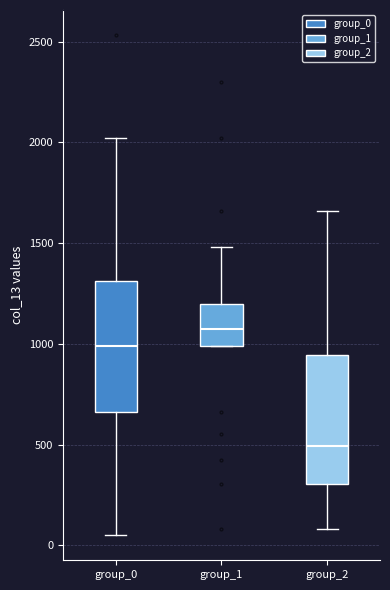

Reading left to right, read every box against the y-axis: the position of its median line, the range the box covers, and the ends of its whiskers. The values are not printed on the chart, so give them approximately, as read against the axis.

group_0: median 1000, box 650 to 1300, whiskers 50 to 2000
group_1: median 1100, box 1000 to 1200, whiskers 1000 to 1500
group_2: median 500, box 300 to 950, whiskers 100 to 1650